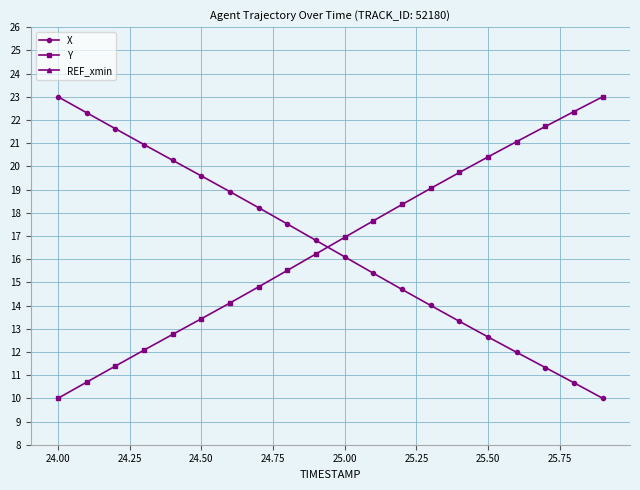

At which label does Y reach its minimum?

24.00